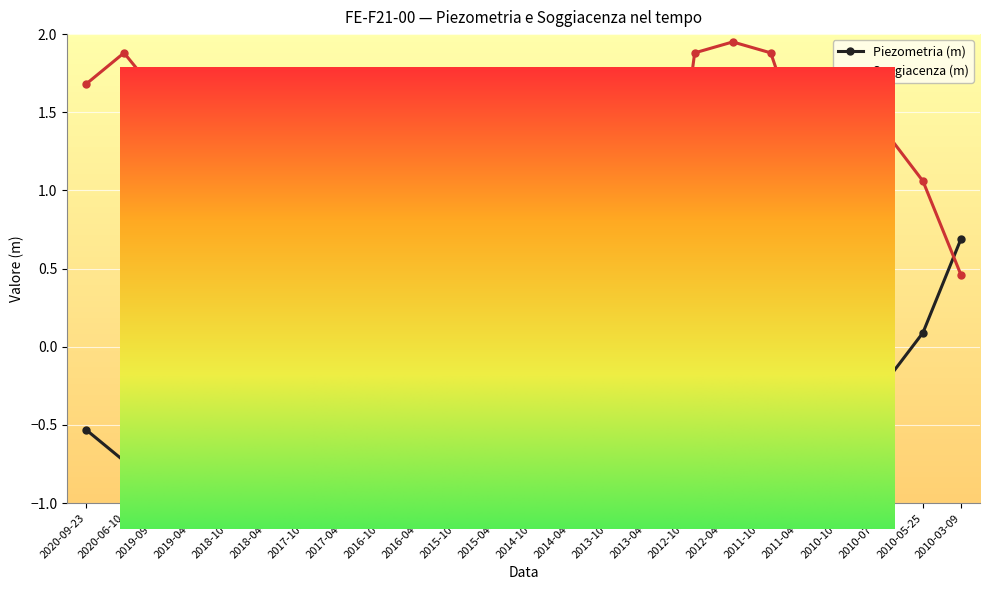

After their last crossing, which series has the higher values: Soggiacenza (m) or Piezometria (m)?

Piezometria (m)